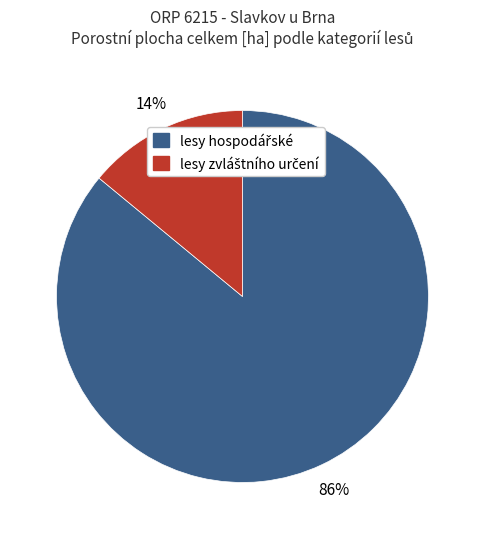

Does any single category account for the majority?

Yes